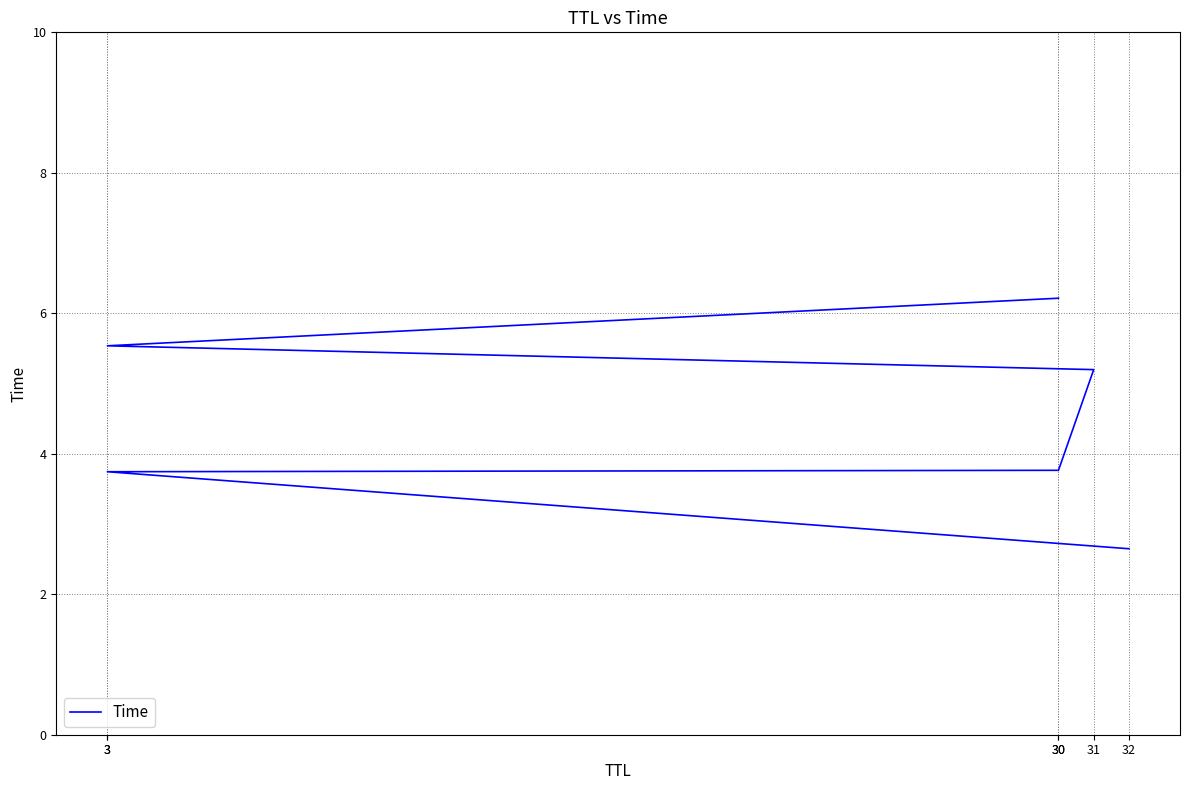

What is the maximum value shown in the chart?

6.2